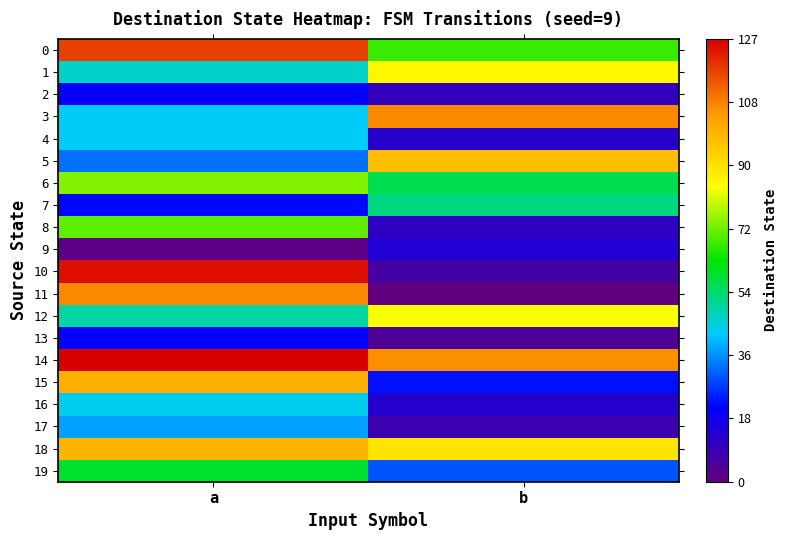

Which has a higher value, a or b?

a